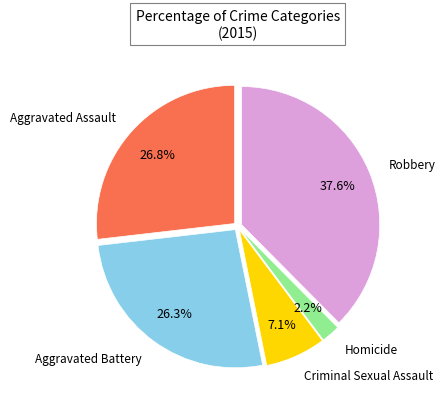

Does any single category account for the majority?

No